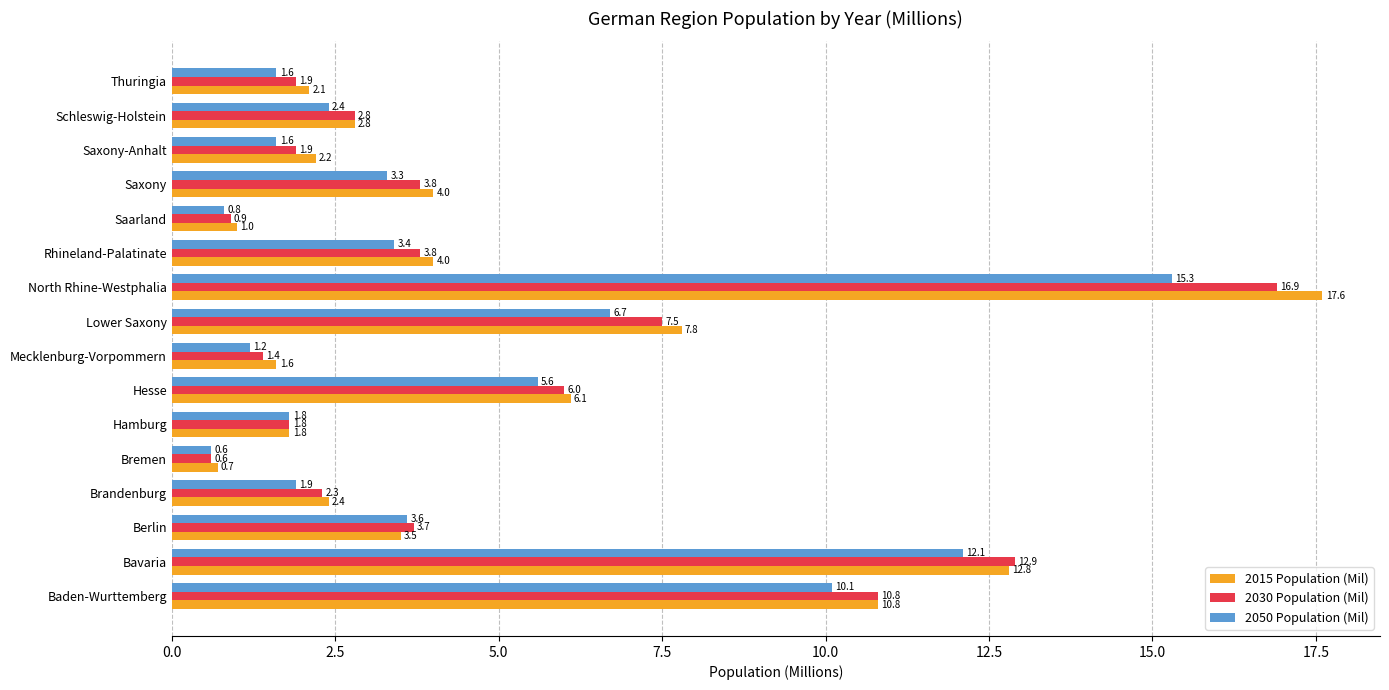

At Saxony-Anhalt, list the series in order from largest to smallest.

2015 Population (Mil), 2030 Population (Mil), 2050 Population (Mil)